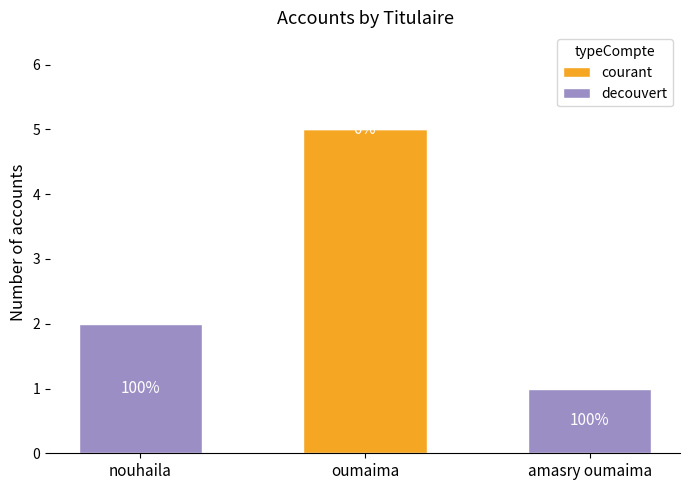

Does the chart contain stacked bars?

Yes